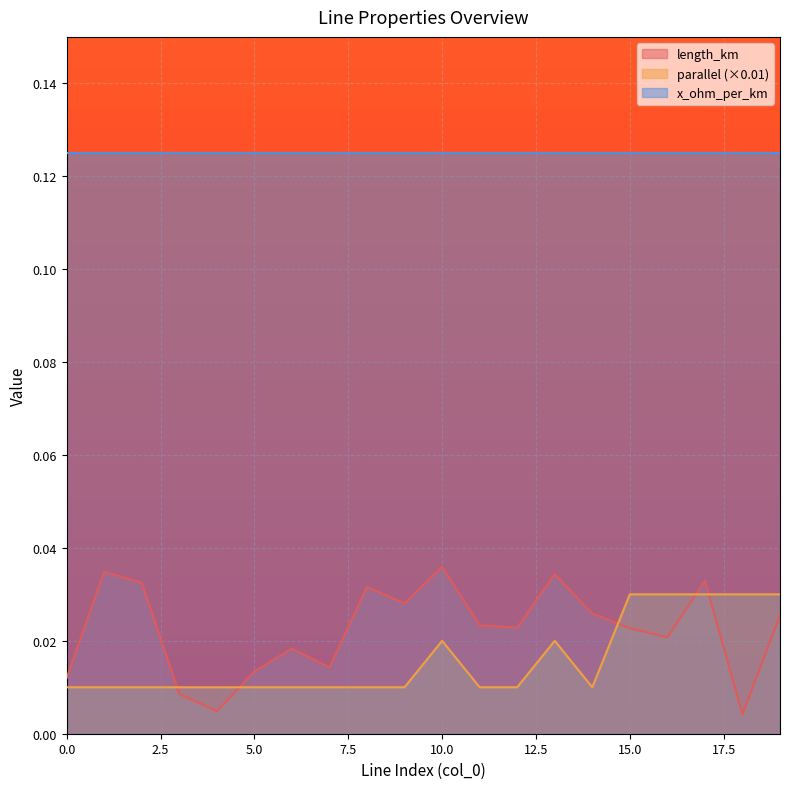

Which series has the largest total across all categories?

x_ohm_per_km